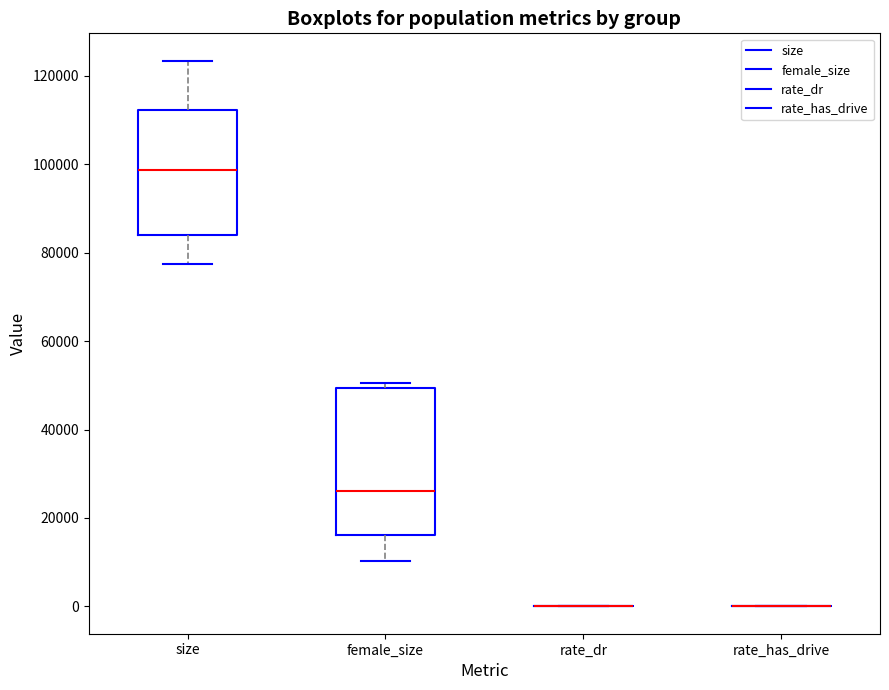

Reading left to right, transcribe this box plot: for each box, give where its median line is, the range the box spans, and where its two whiskers end, as read against the y-axis. The values are not printed on the chart, so give them approximately, as read against the axis.

size: median 98000, box 84000 to 112000, whiskers 78000 to 124000
female_size: median 26000, box 16000 to 50000, whiskers 10000 to 50000 (just above the box's upper edge)
rate_dr: box collapsed to a line at 0, whiskers 0 to 0
rate_has_drive: box collapsed to a line at 0, whiskers 0 to 0